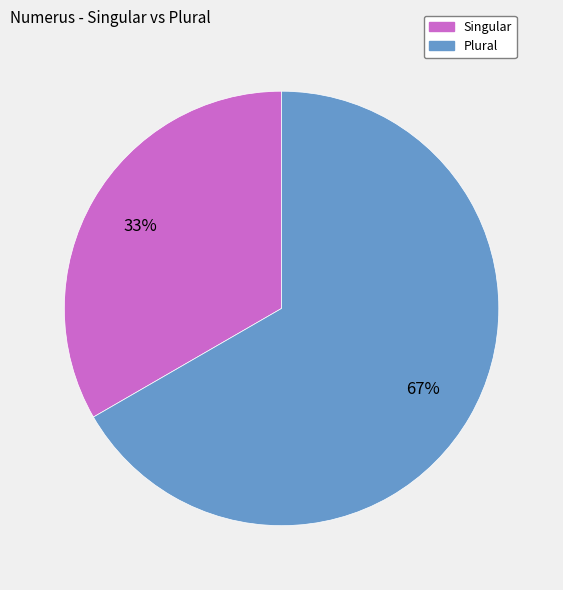

Which slice is the largest?

Plural